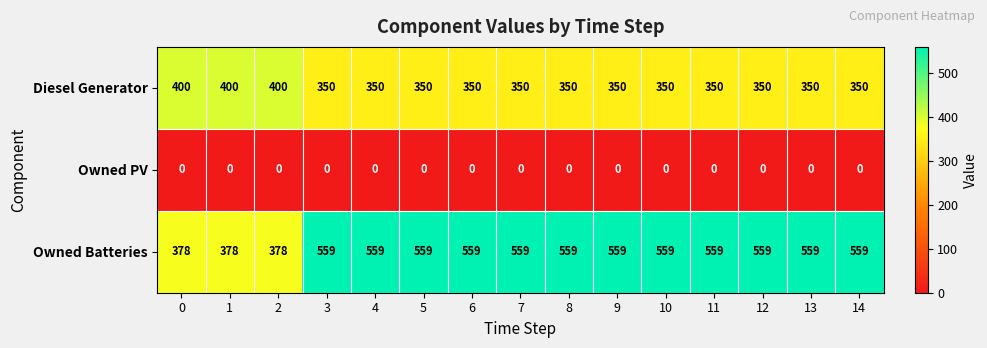

What is the sum of all Owned Batteries values?

7842